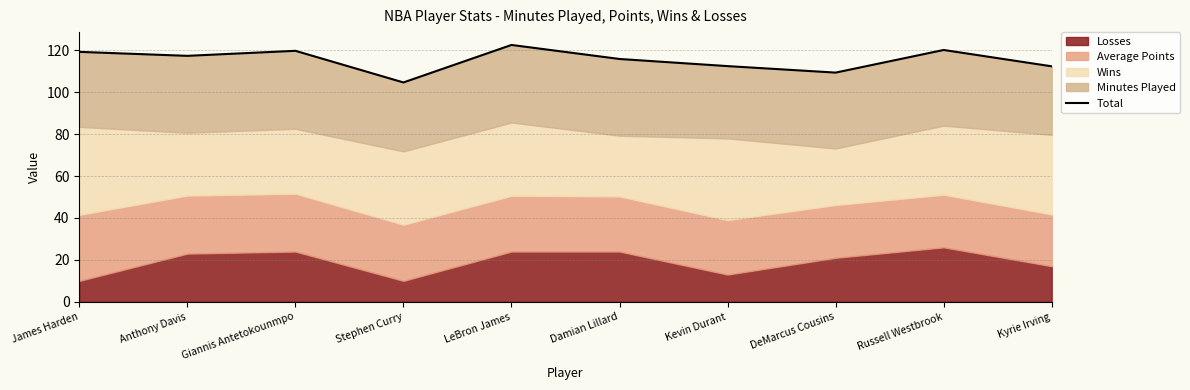

At which label does the data first exceed 117?

James Harden